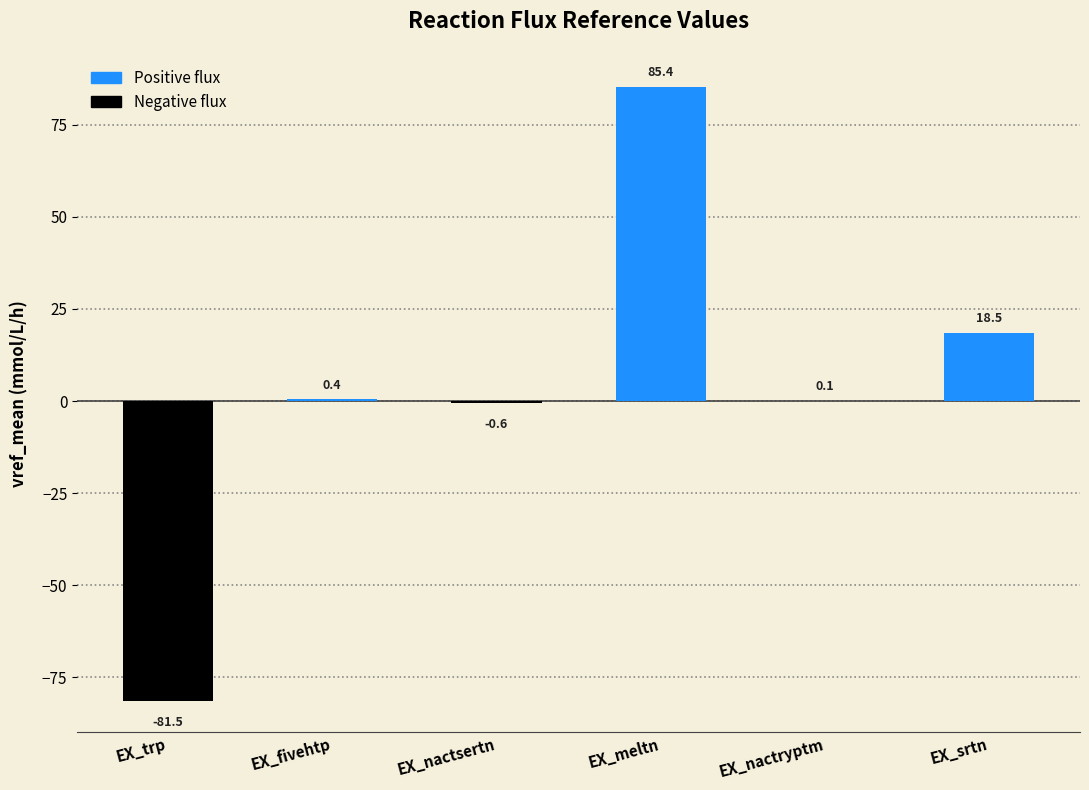

What is the change in value from EX_meltn to EX_srtn?

-66.9